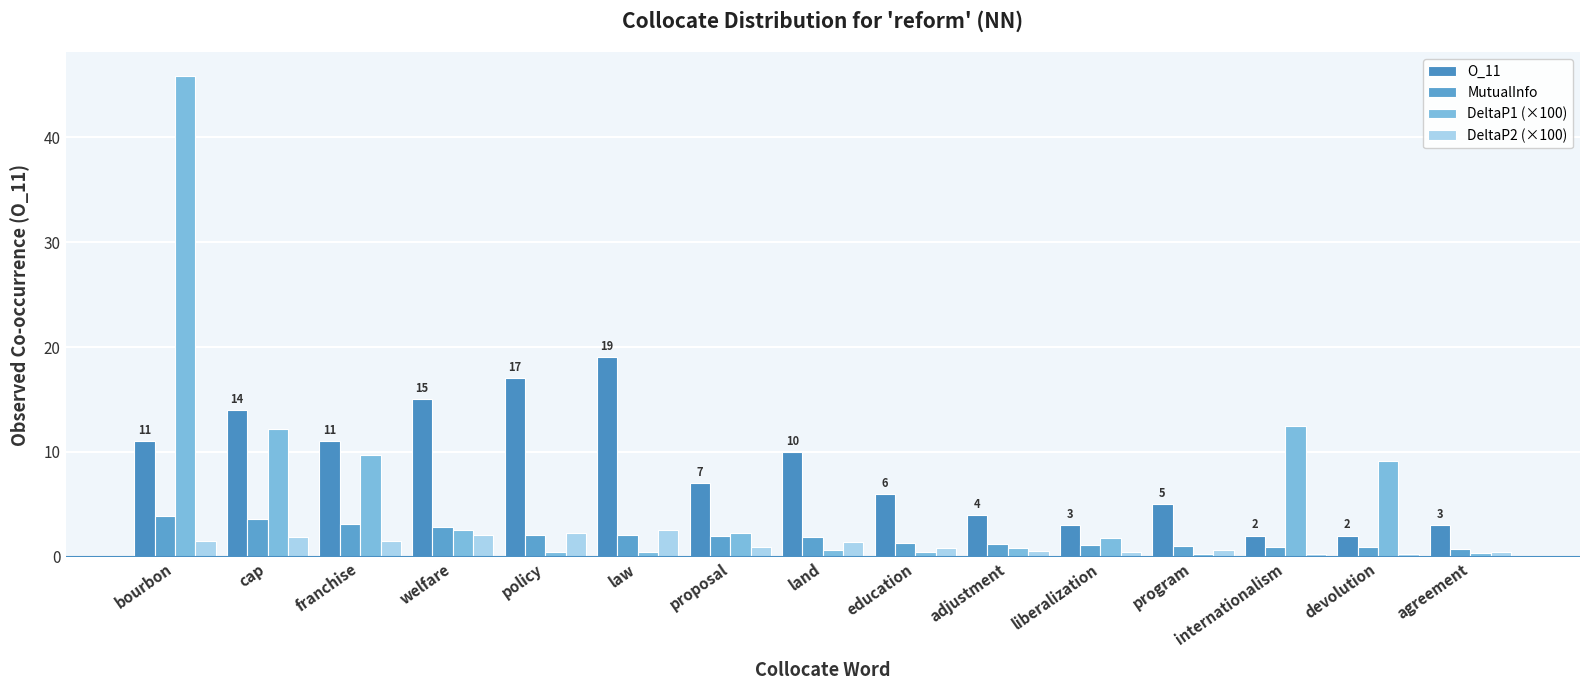

True or false: MutualInfo has a value of 0.9 at devolution.

True